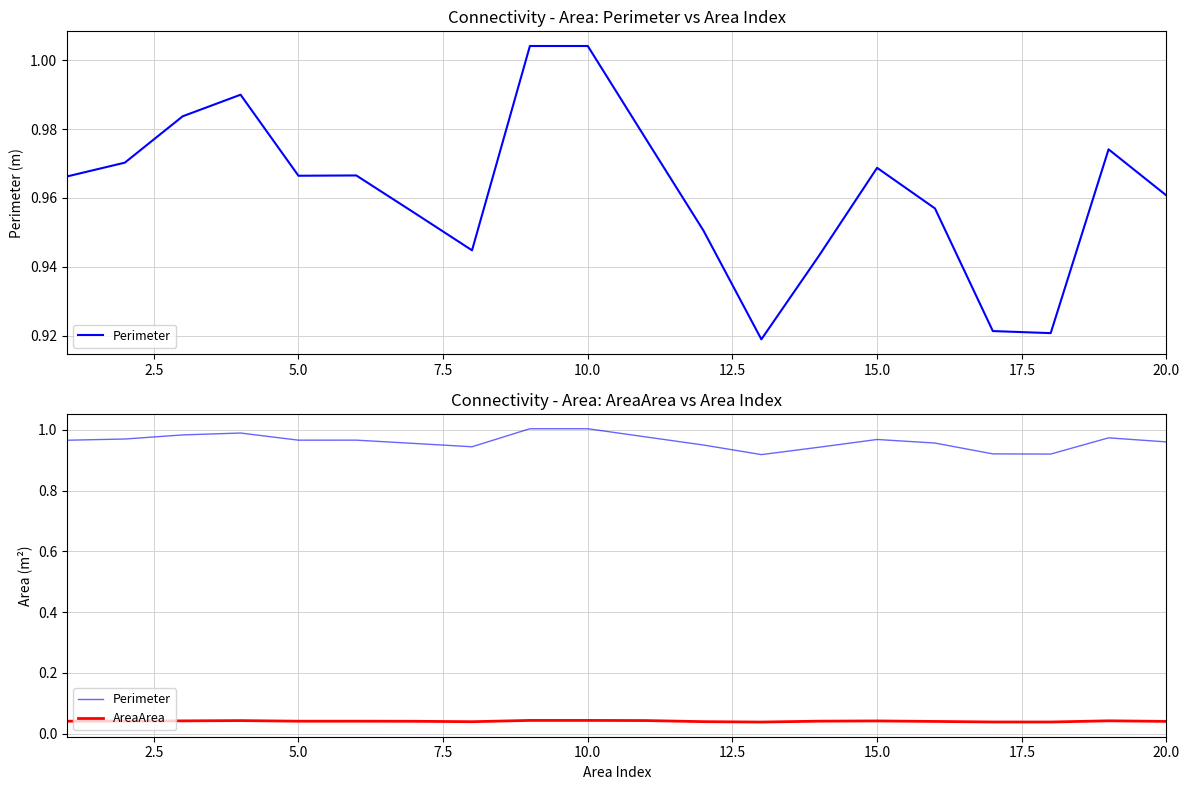

The Perimeter series shows 1.0 at 5.0. True or false?

True